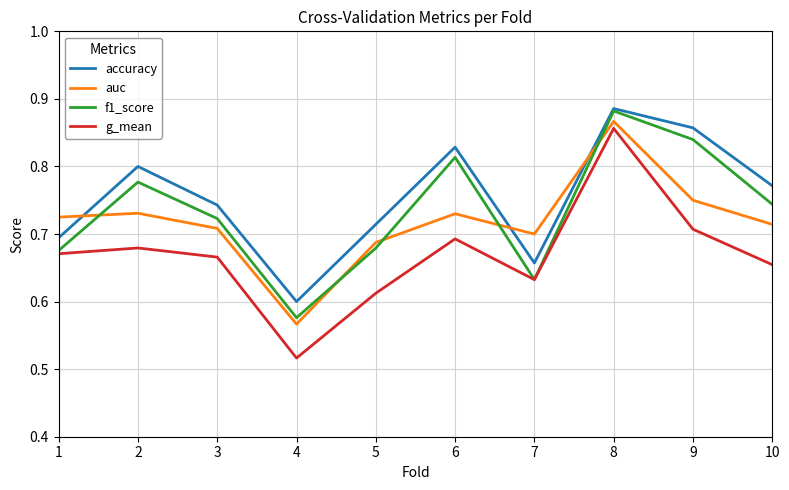

List the series in order of their overall mean, lowest first.

g_mean, auc, f1_score, accuracy